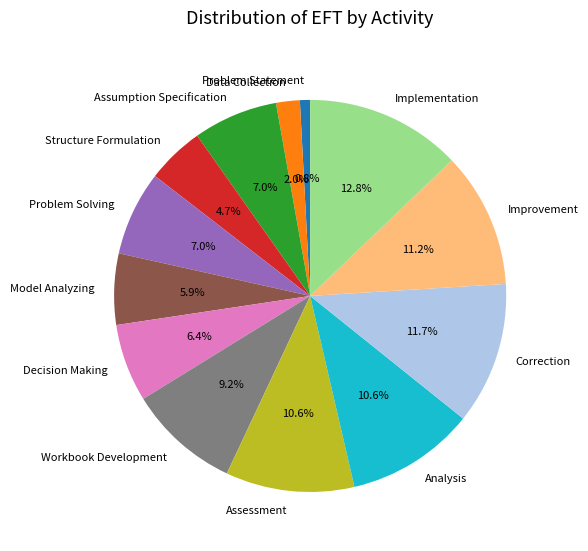

Does any single category account for the majority?

No